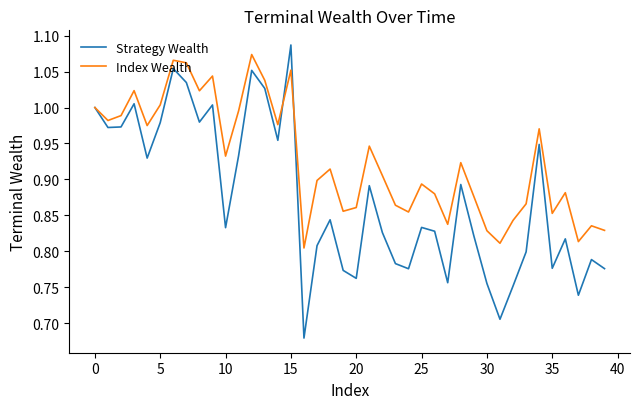

Which series has the largest total across all categories?

Index Wealth